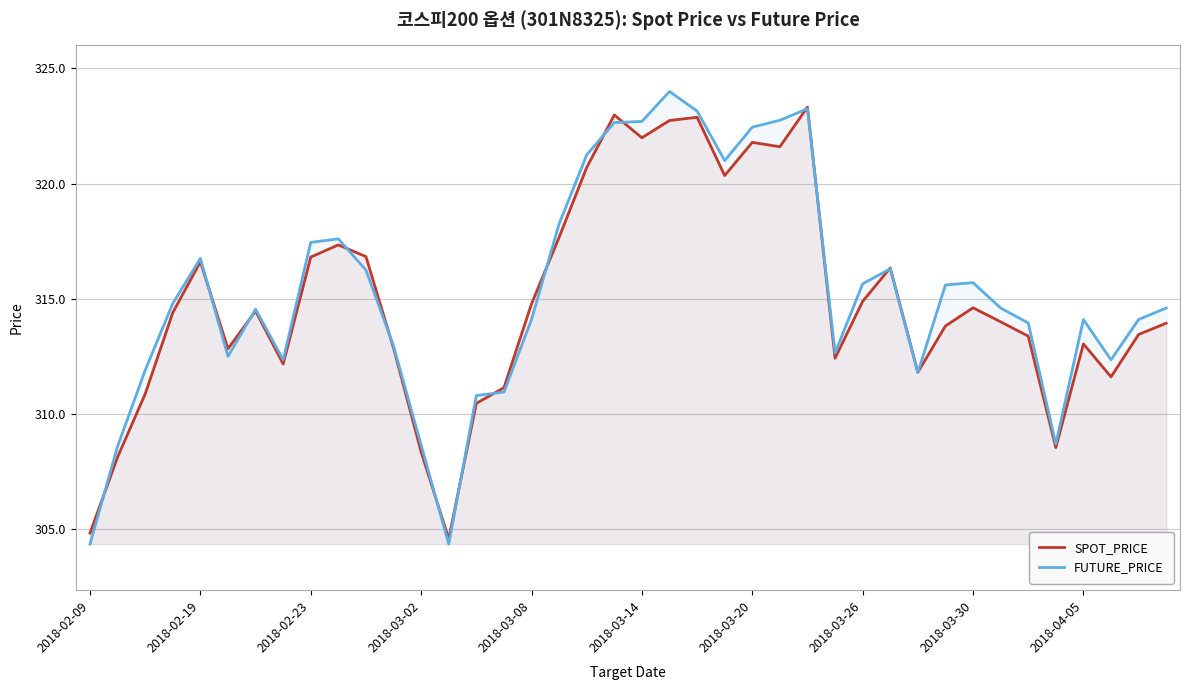

Which category has the lowest value across all series?

2018-02-09